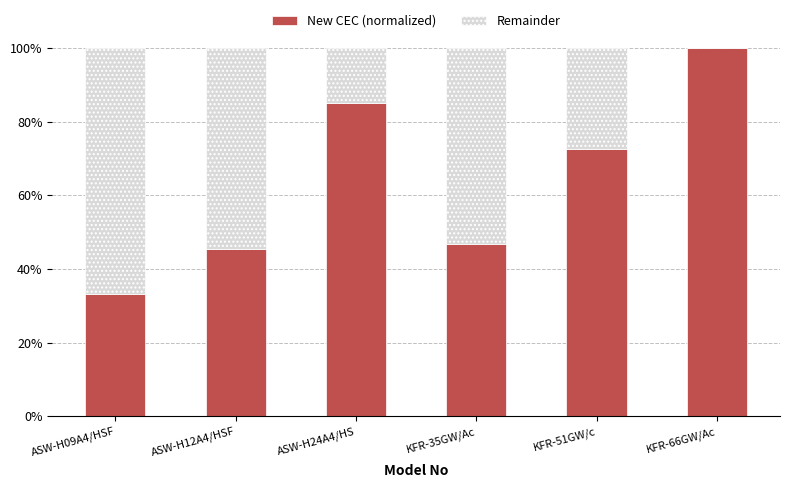

Is it true that New CEC (normalized) equals 61.8 at KFR-35GW/Ac?

False